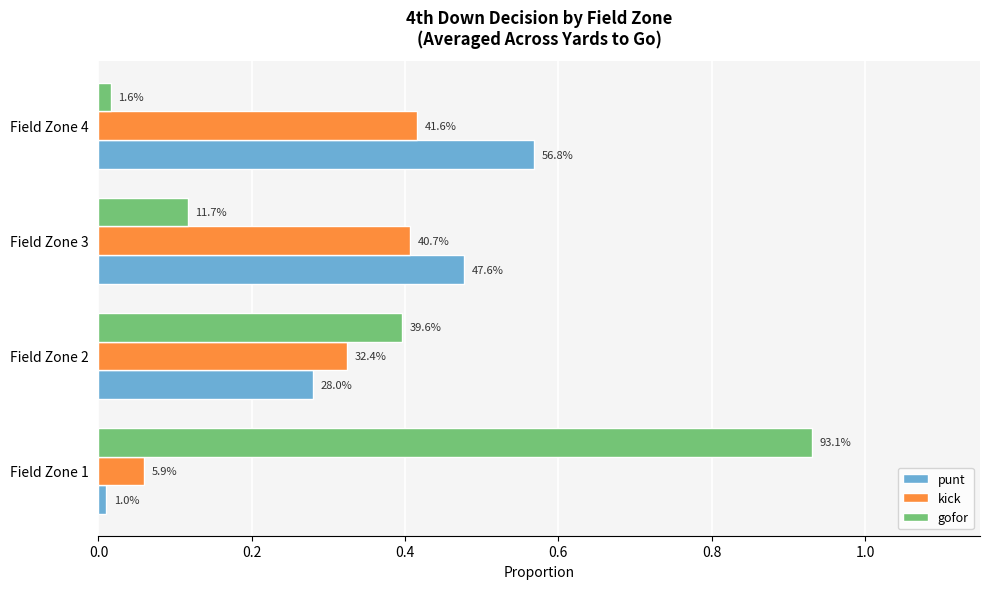

What are all the series names shown in the legend?

punt, kick, gofor